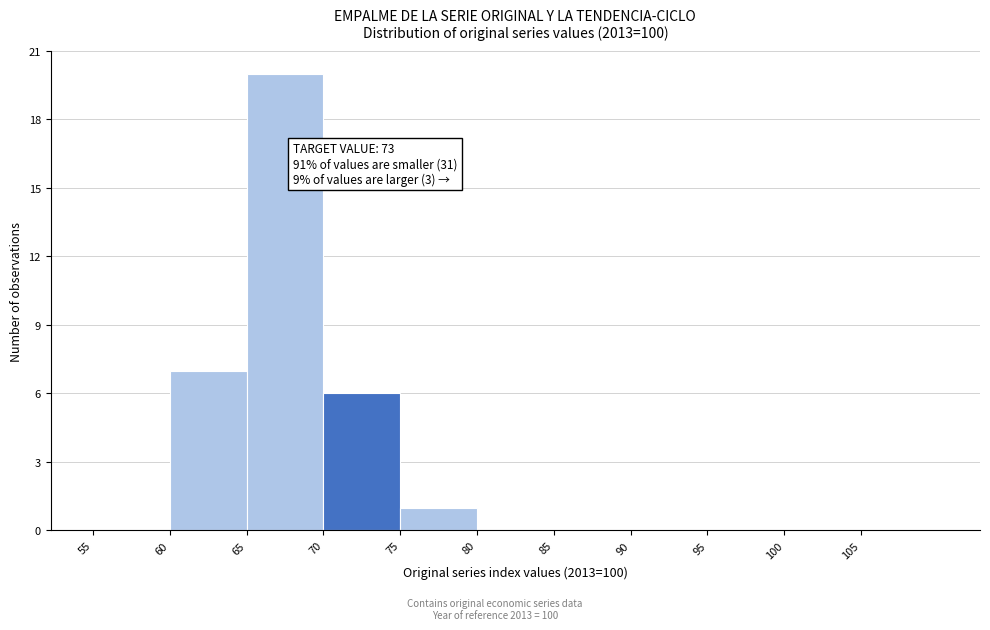

Which range on the x-axis has the tallest bar?

65 to 70